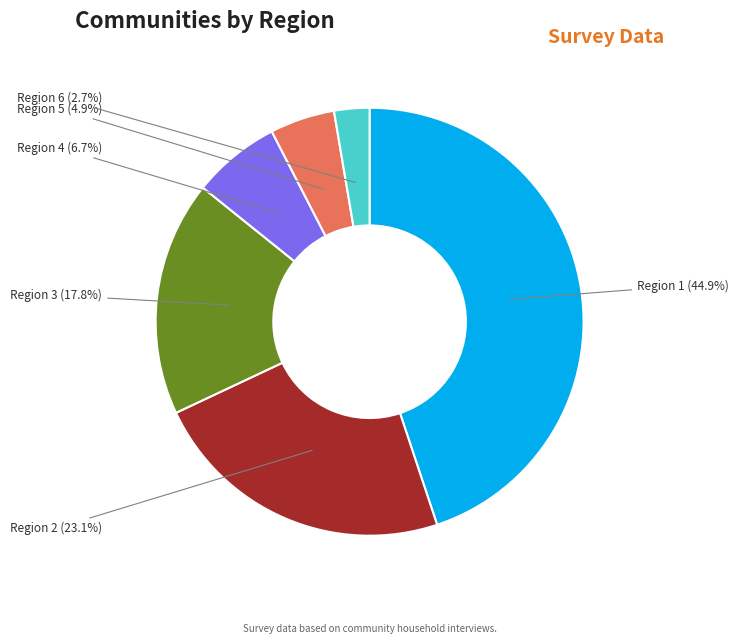

Is the sum of Region 2 and Region 4 greater than half?

No